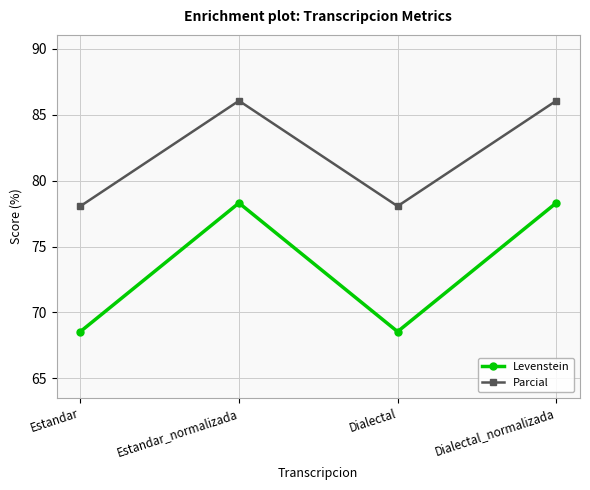

How many interior local peaks does the Levenstein series have?

1